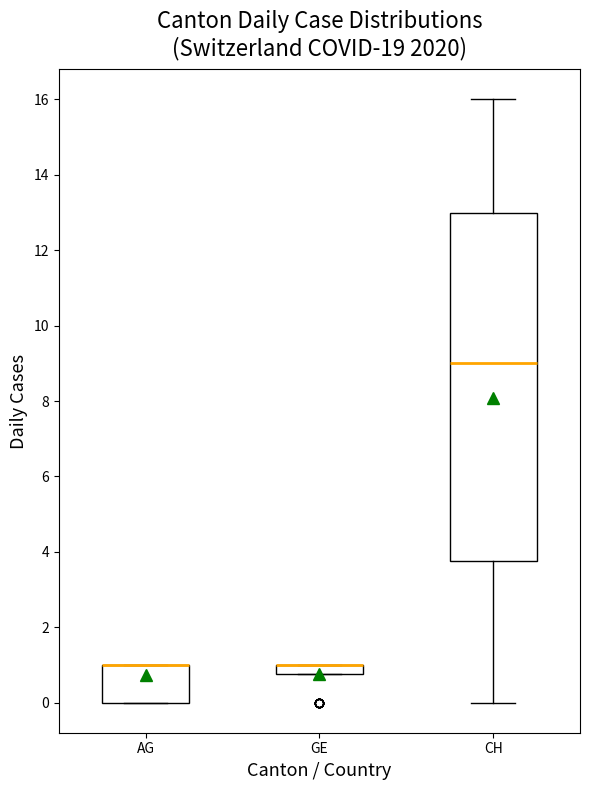

Which box is the tallest, from its lower edge to its upper edge?

CH